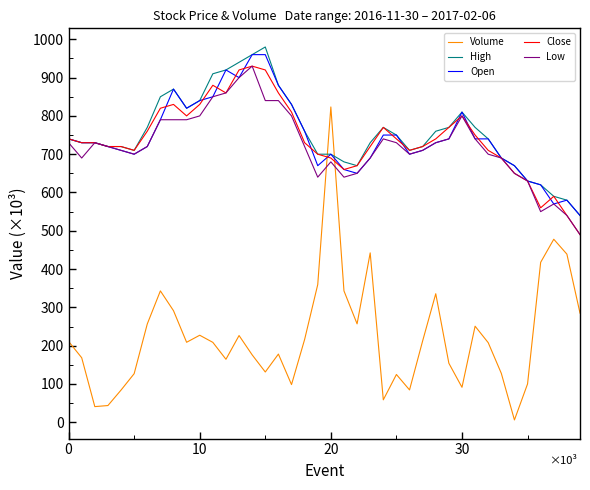

Which series ends up on top after the final intersection of Volume and Low?

Low